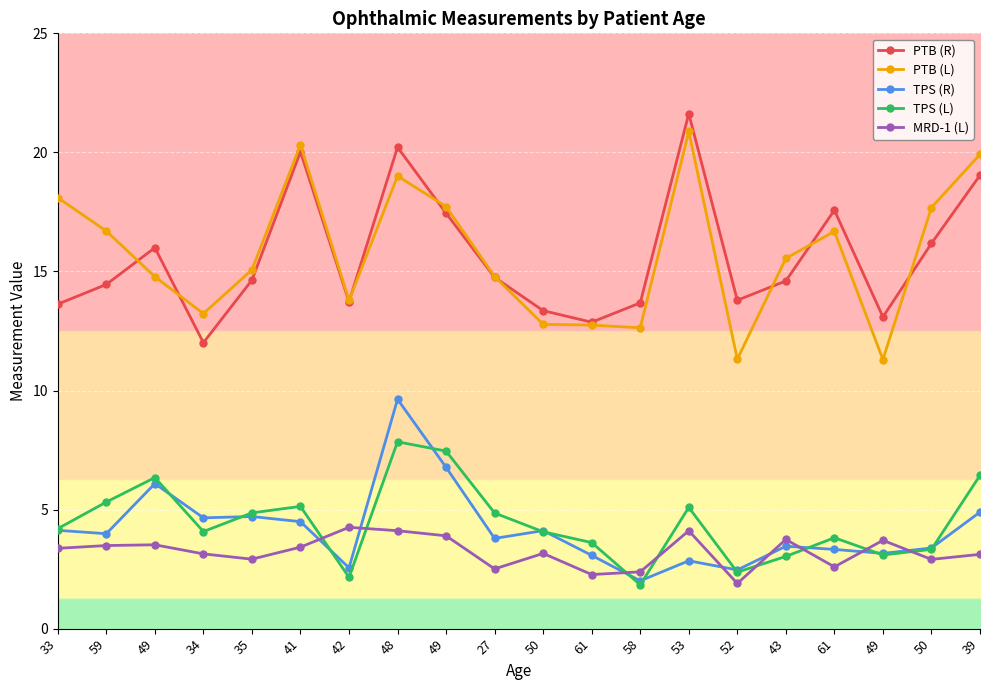

How many categories are shown in the chart?

20